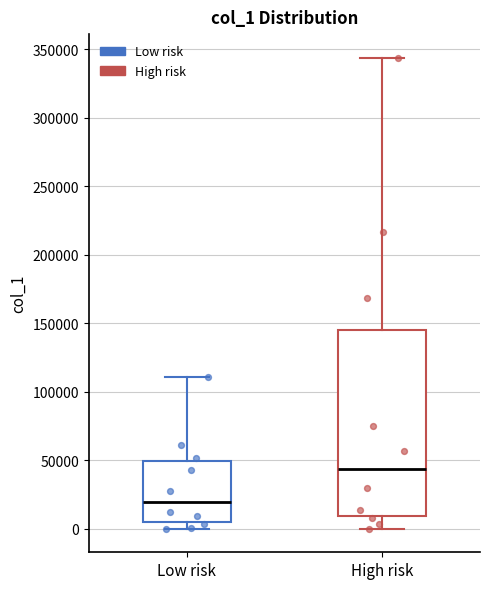

Reading left to right, read every box against the y-axis: the position of its median line, the range the box covers, and the ends of its whiskers. The values are not printed on the chart, so give them approximately, as read against the axis.

Low risk: median 20000, box 5000 to 50000, whiskers 0 to 110000
High risk: median 45000, box 10000 to 145000, whiskers 0 to 345000